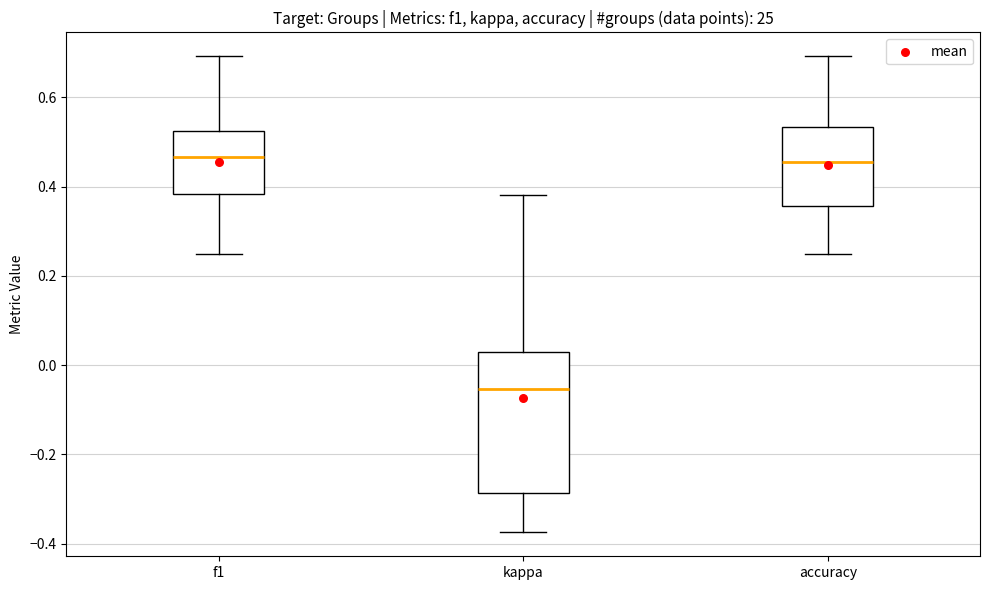

Which box is the tallest, from its lower edge to its upper edge?

kappa